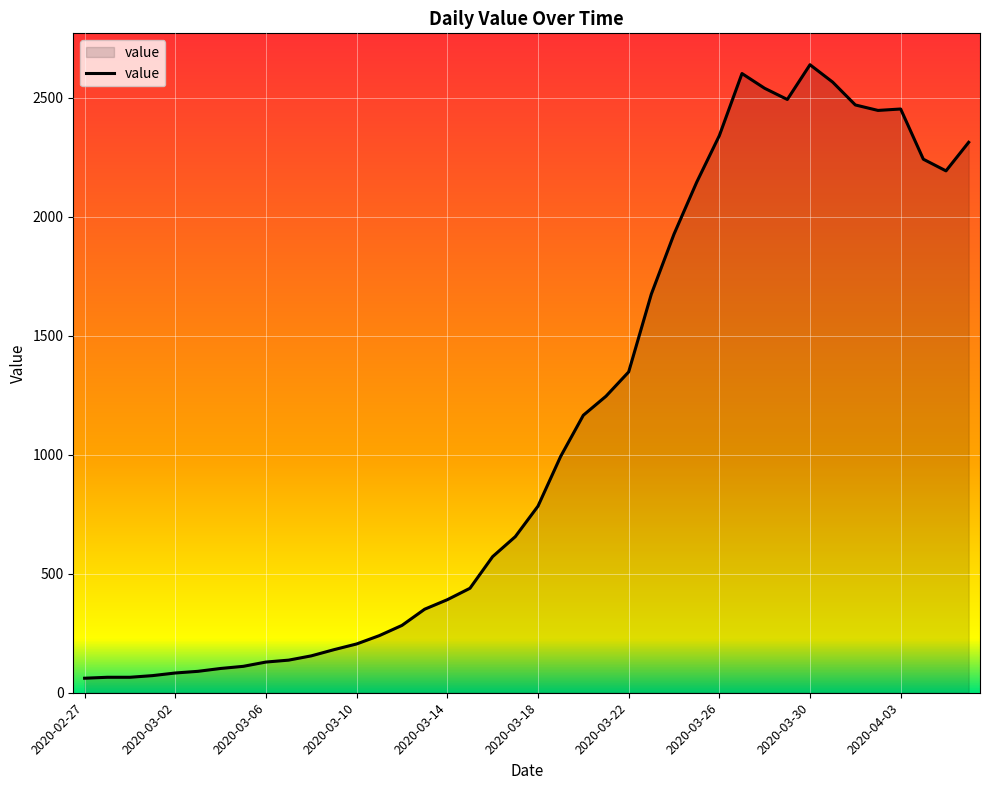

How many values are below 784?

20